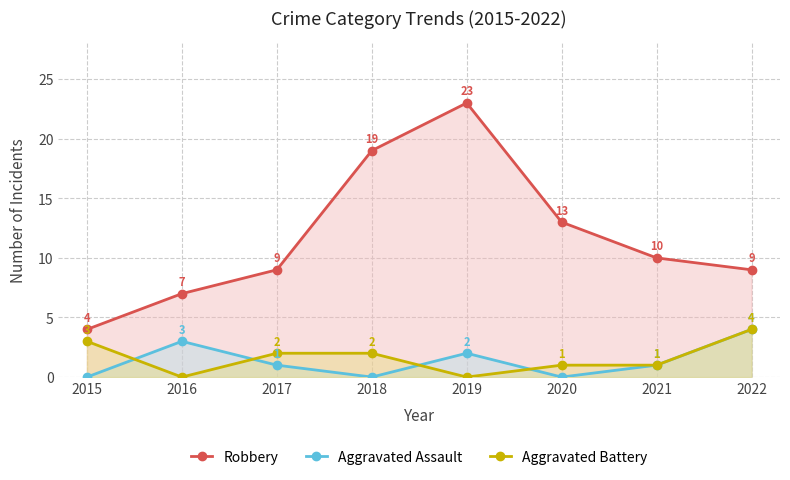

At which label is Aggravated Battery closest to 2?

2017